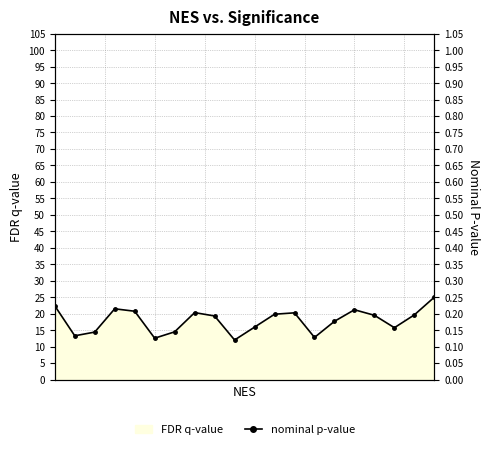

At which category does the data reach its first local peak?

7.5